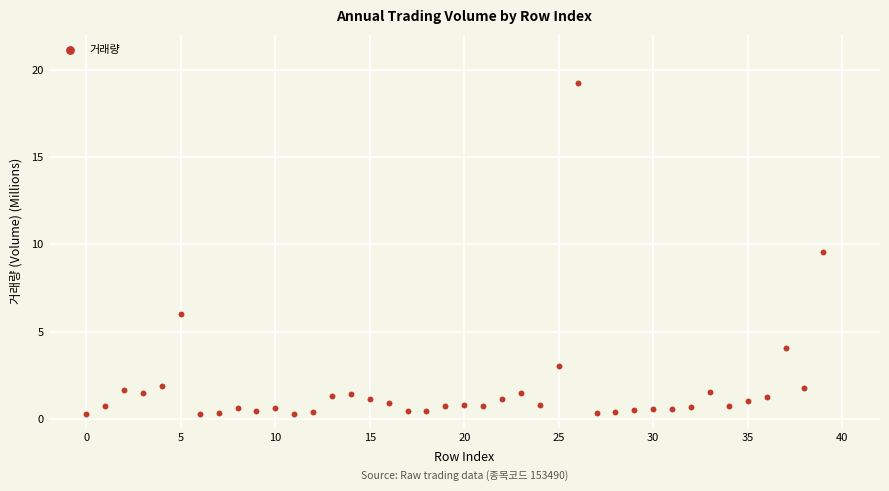

What Y value in the scatter plot is closest to 9?

9.5